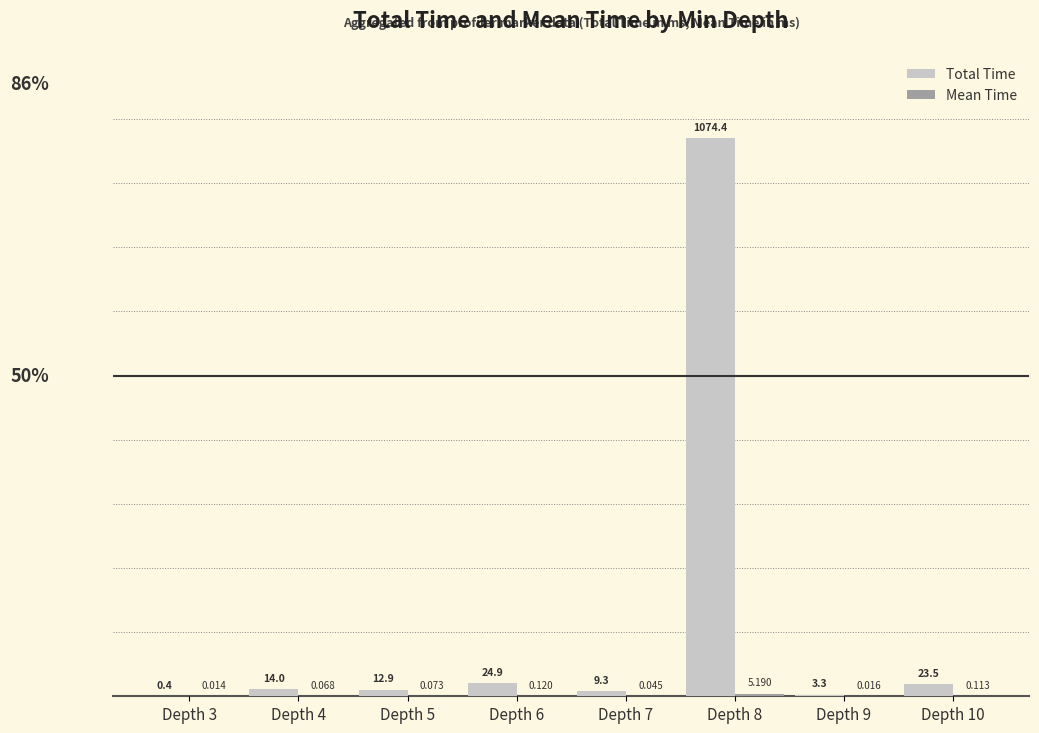

Between Depth 7 and Depth 8, which series saw the biggest shift?

Total Time